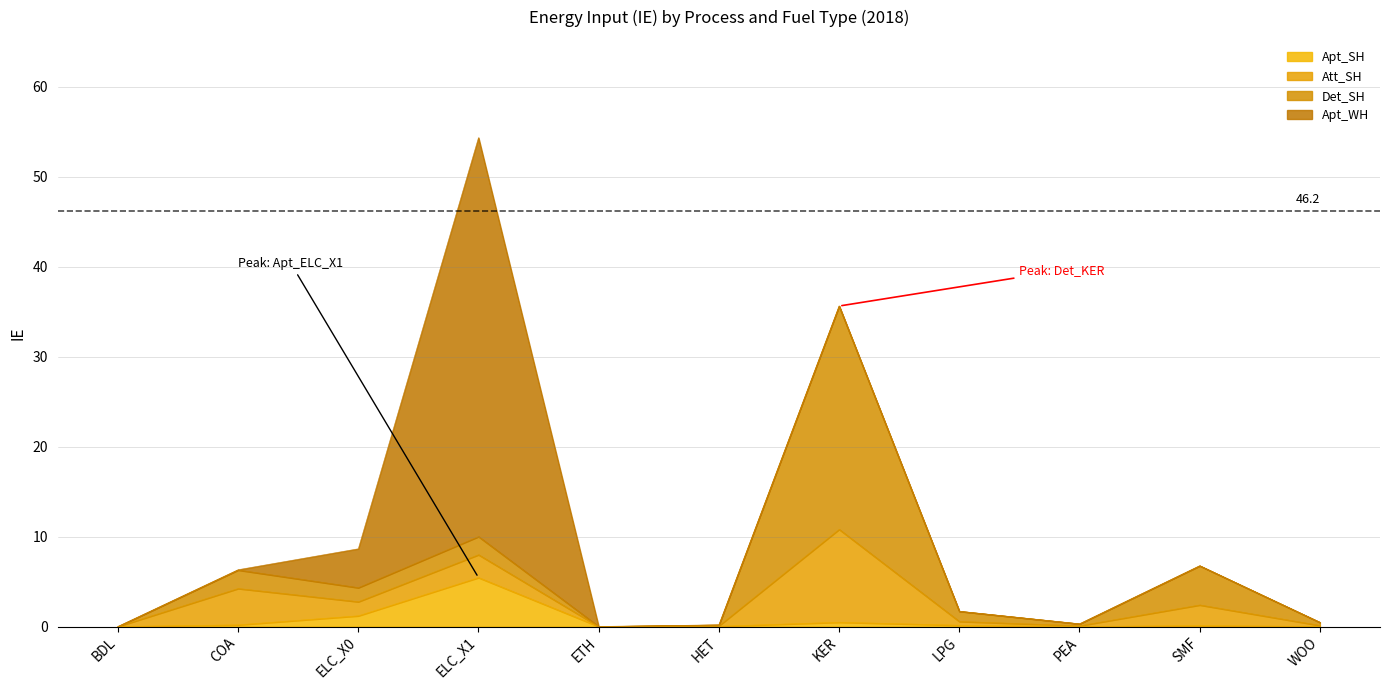

The value of Att_SH at ELC_X1 is 3.7. True or false?

False